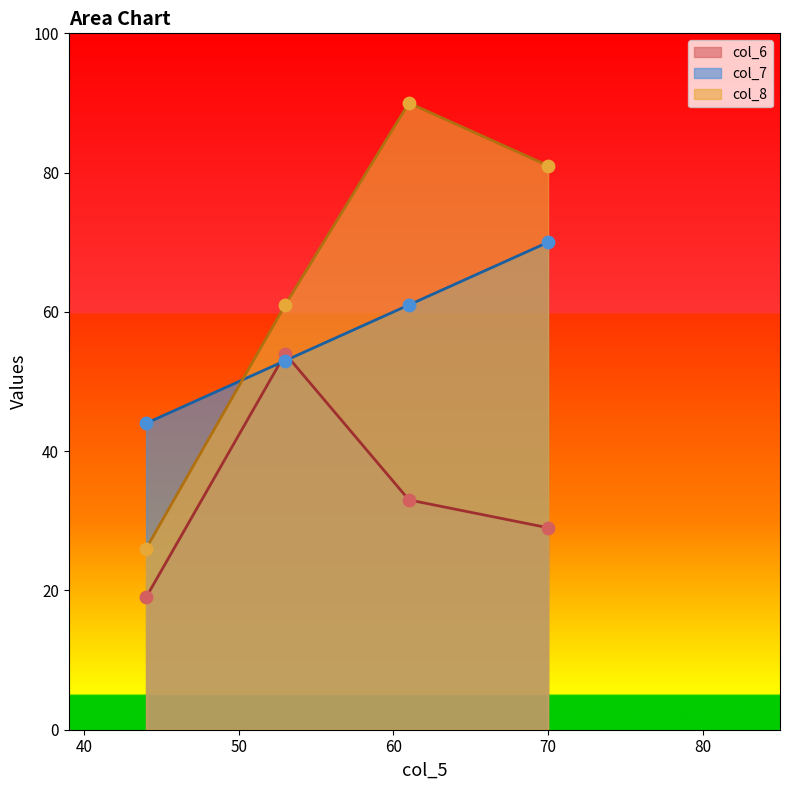

At which category is the sum across all series the highest?

61